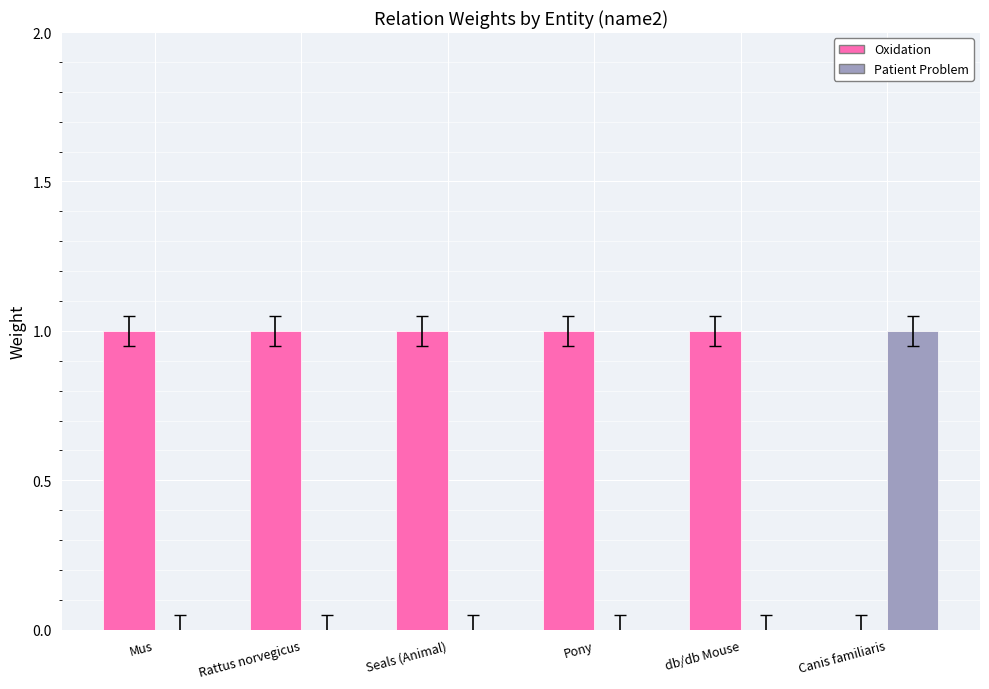

The Oxidation series shows 0 at Canis familiaris. True or false?

True